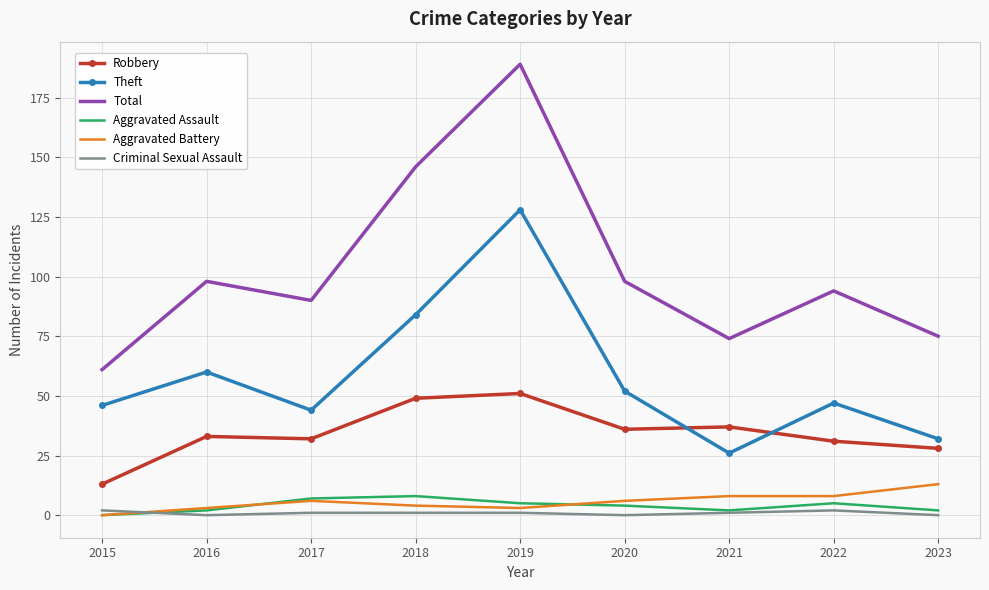

At which category is the sum across all series the highest?

2019